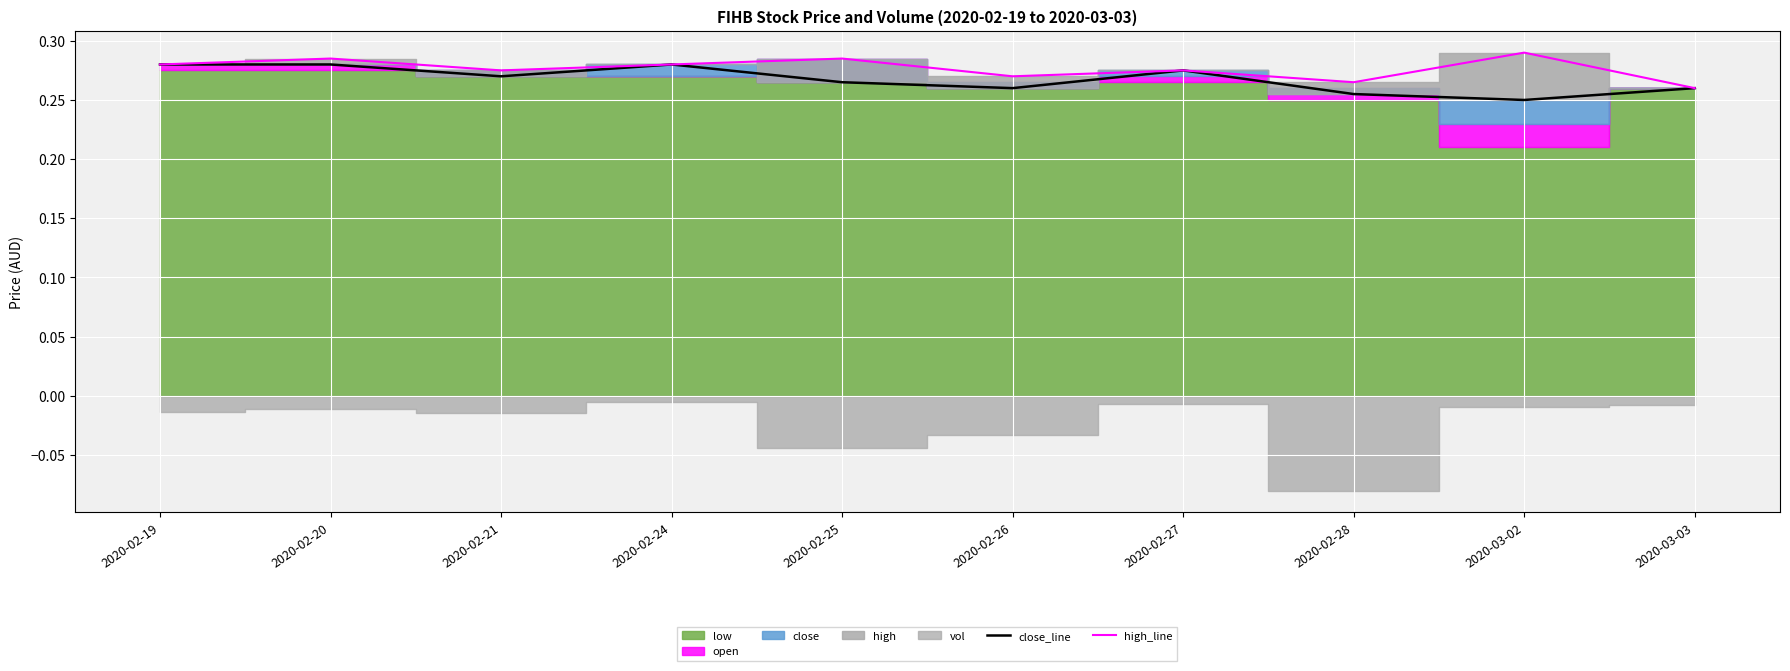

At which category does the chart reach its peak across all series?

2020-03-02